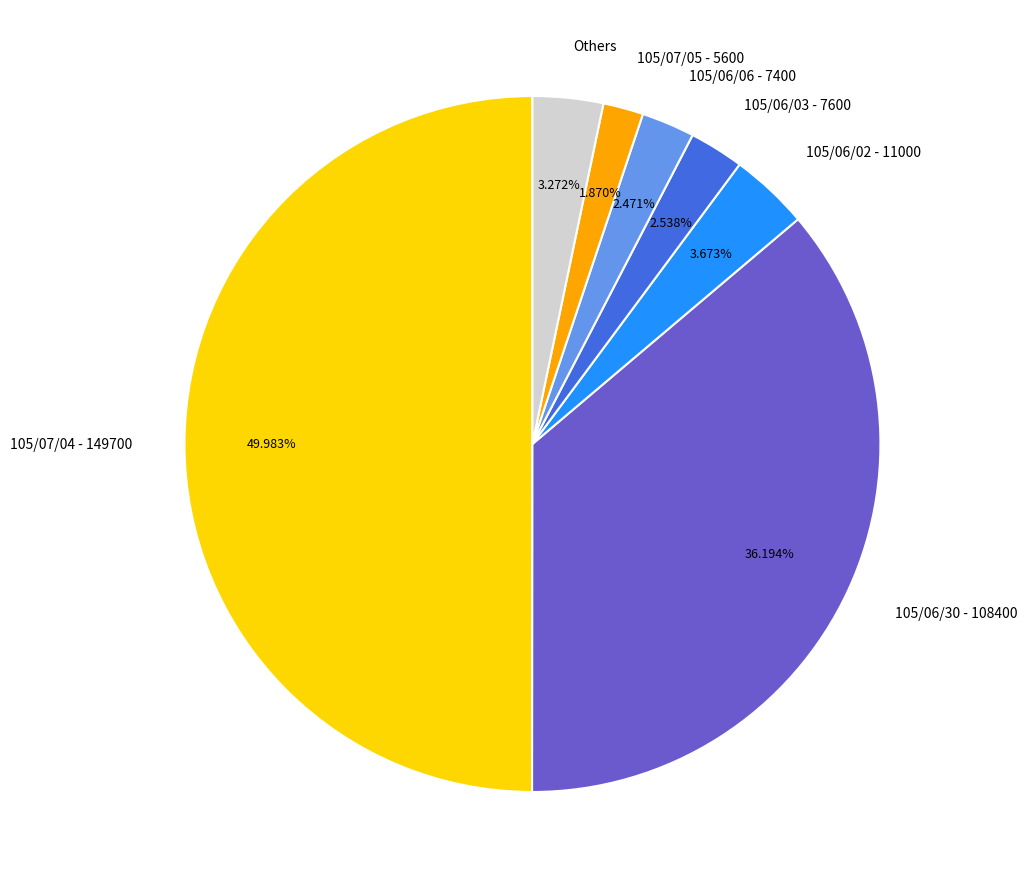

Does 105/06/03 - 7600 represent more than half of the total?

No